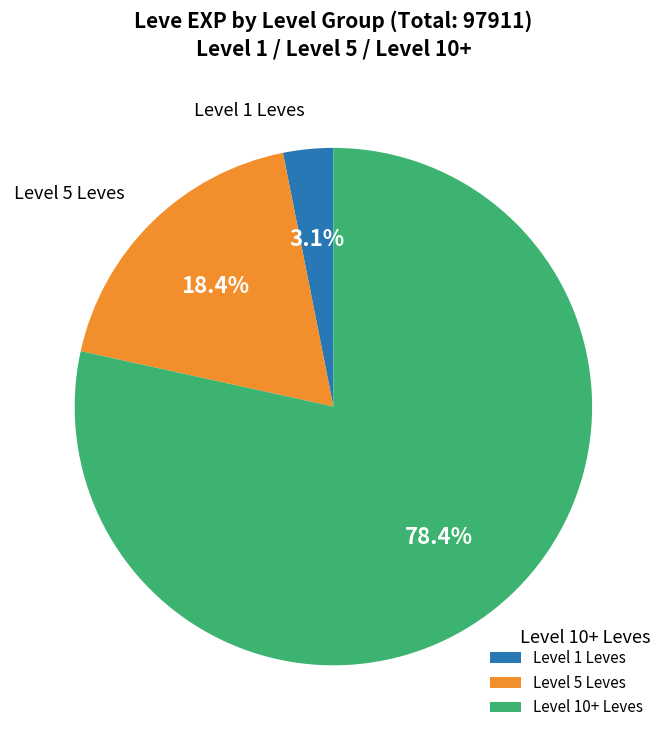

What is the ratio of the value at Level 10+ Leves to the value at Level 5 Leves?

4.3